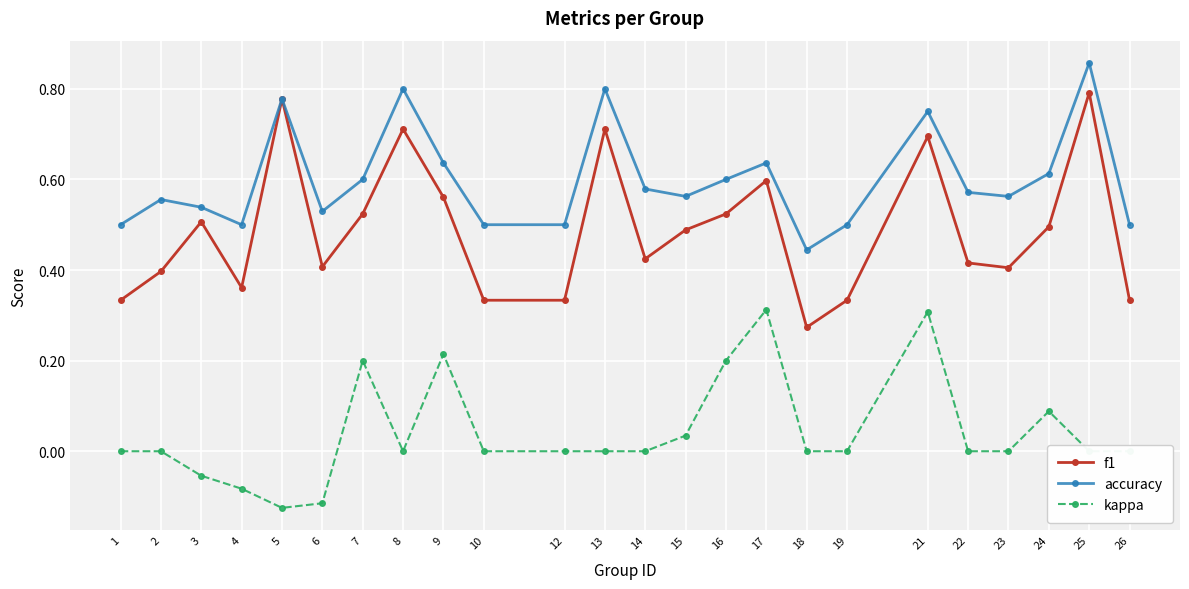

In accuracy, how many points are higher than both neighbors (excluding endpoints)?

7